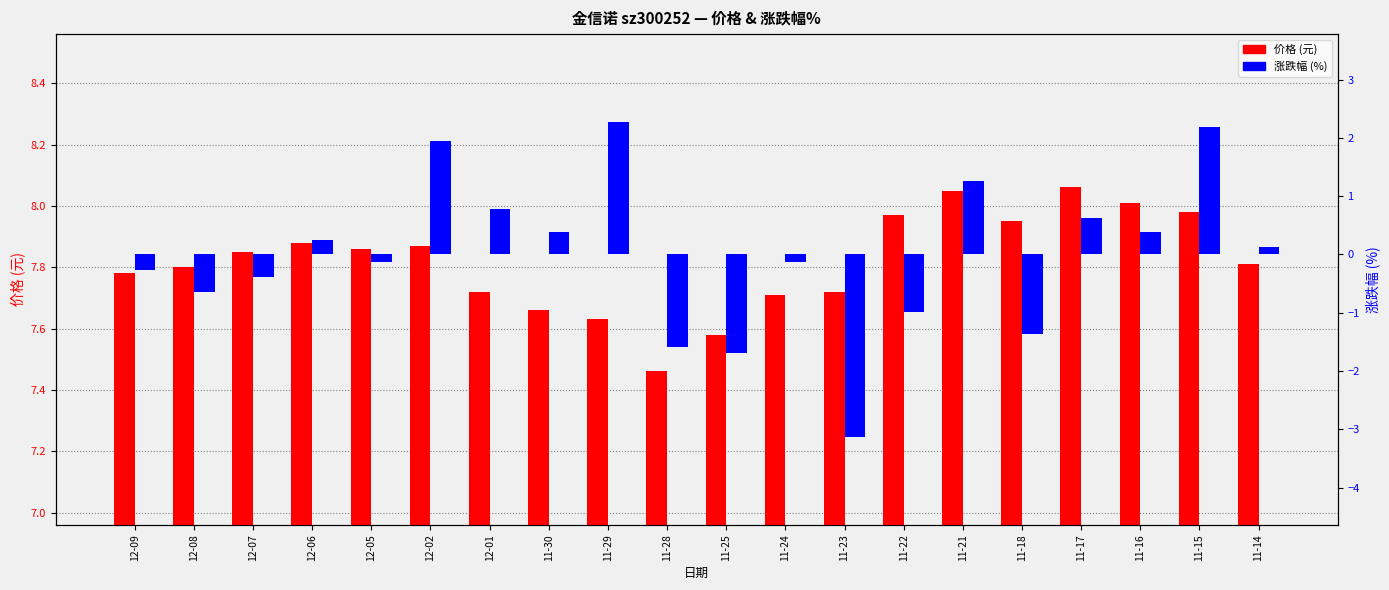

How many positive values does the 涨跌幅 (%) series have?

10